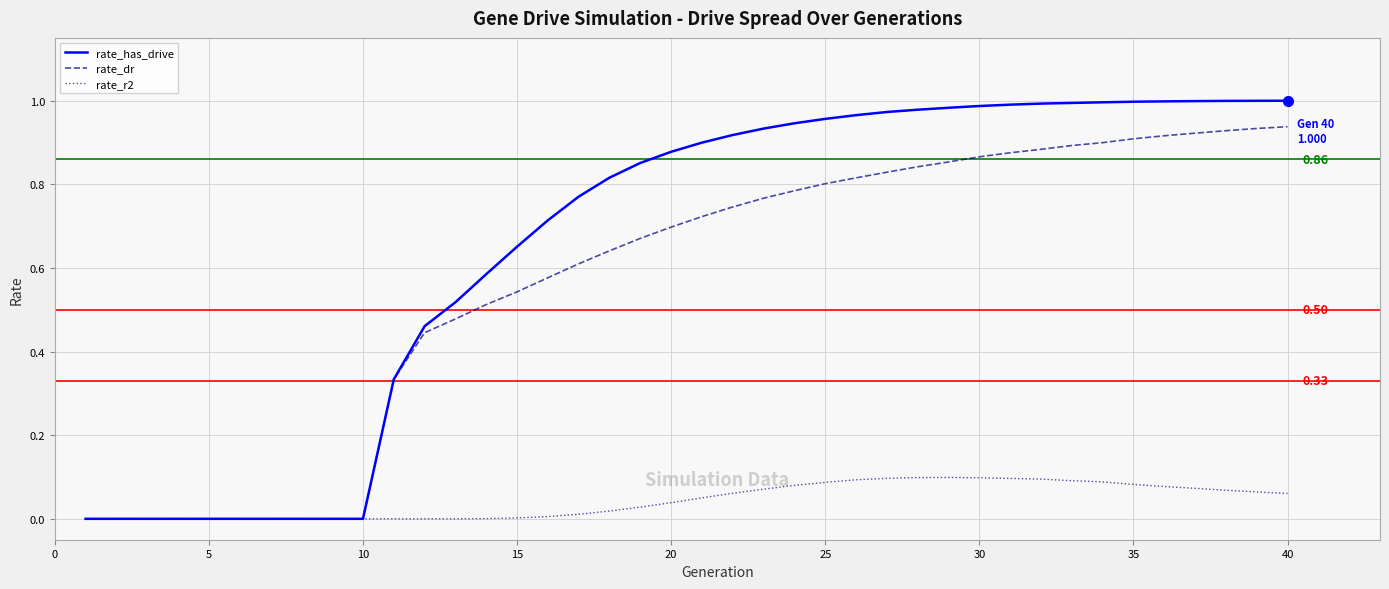

Which series has the widest spread of values?

rate_has_drive